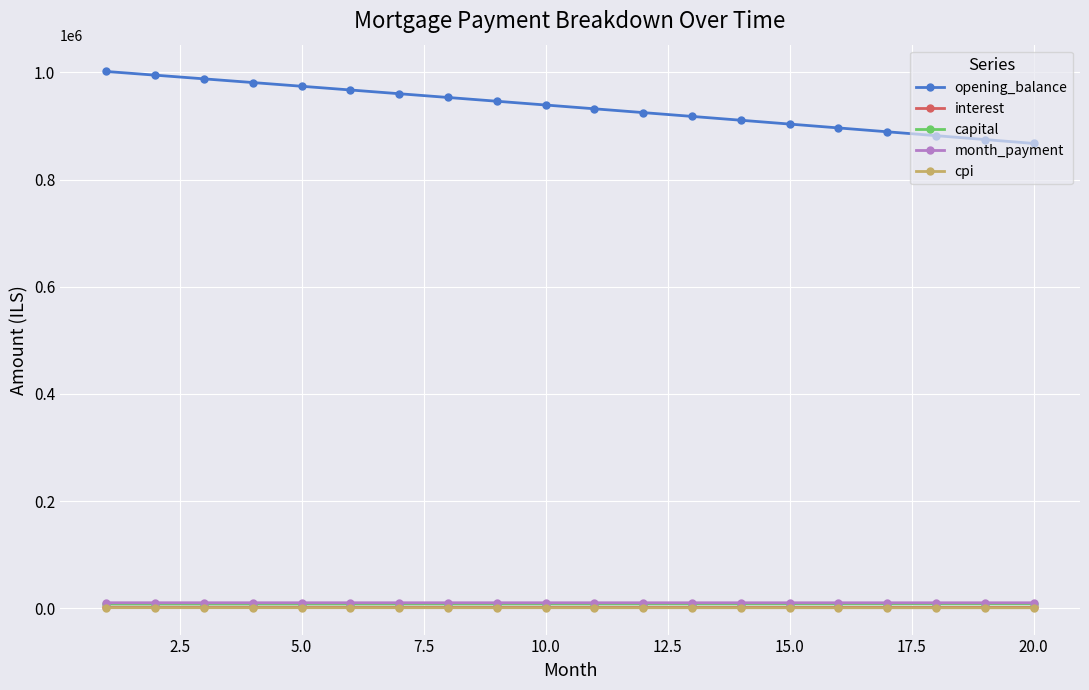

True or false: opening_balance and month_payment cross at least once.

False